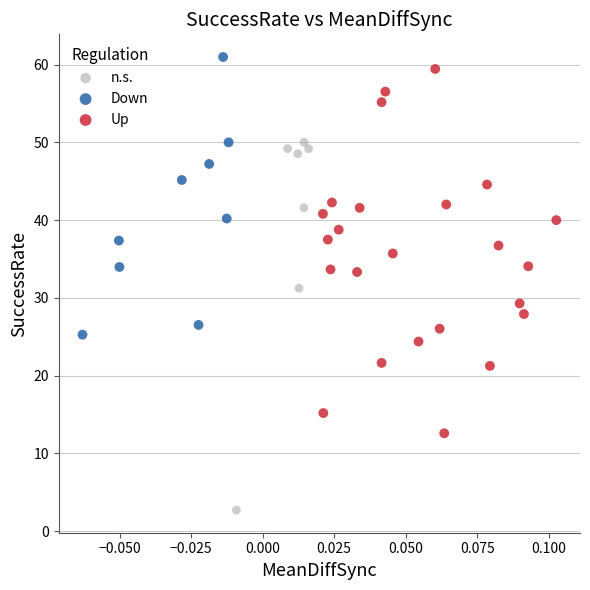

Which series contains the lowest Y value?

n.s.